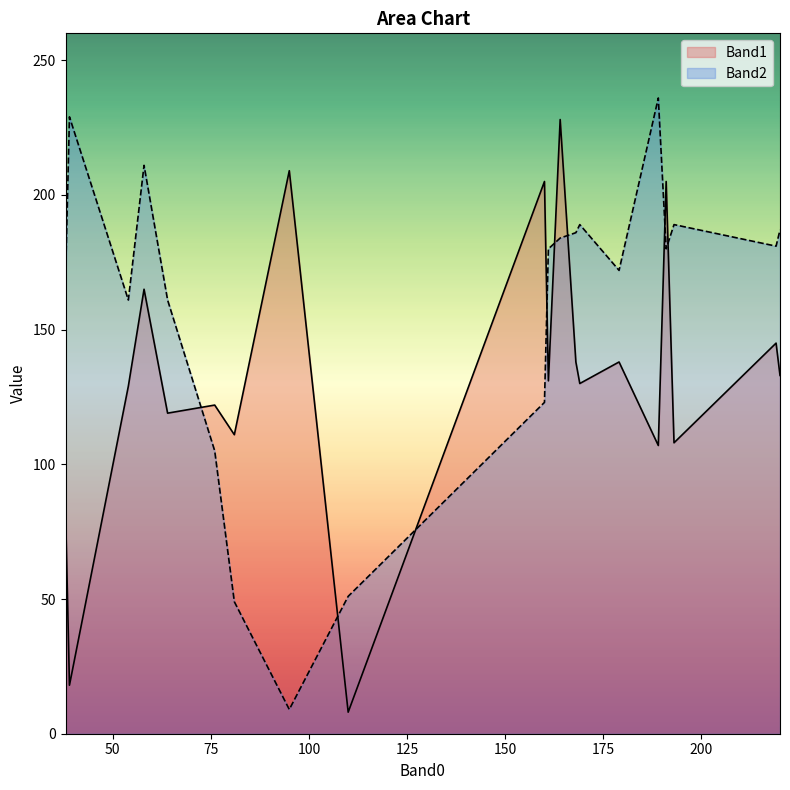

What position from the left is 189?

15